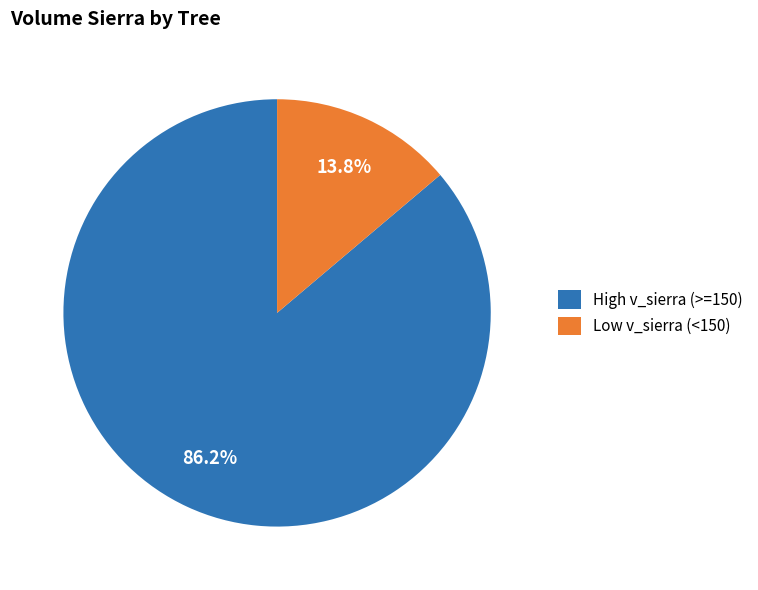

Rank the categories by value from highest to lowest.

High v_sierra (>=150), Low v_sierra (<150)